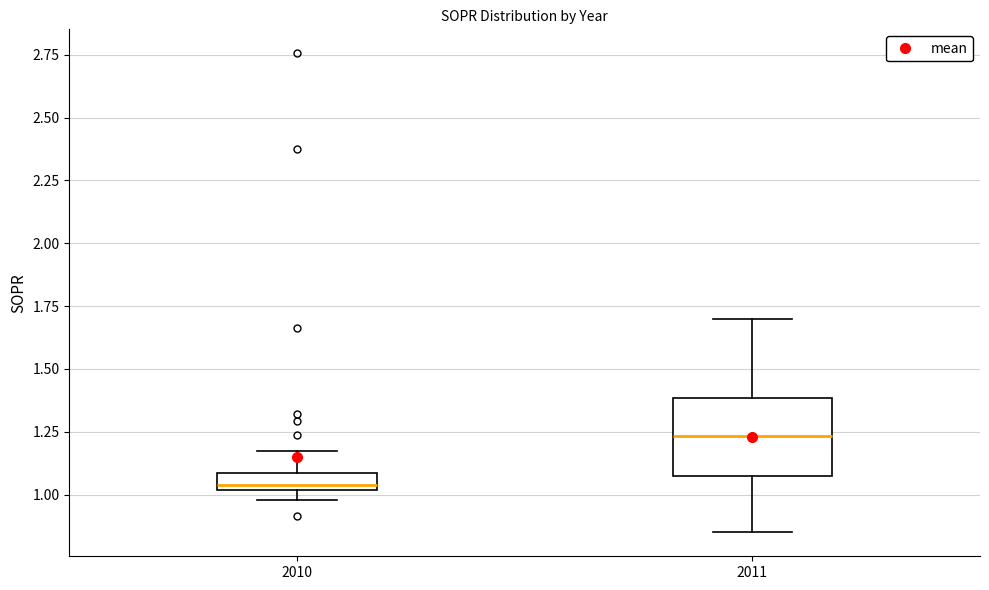

Where does the median line of the box at x = 2010 sit on the y-axis? The values are not printed on the chart, so give them approximately, as read against the axis.

1.05